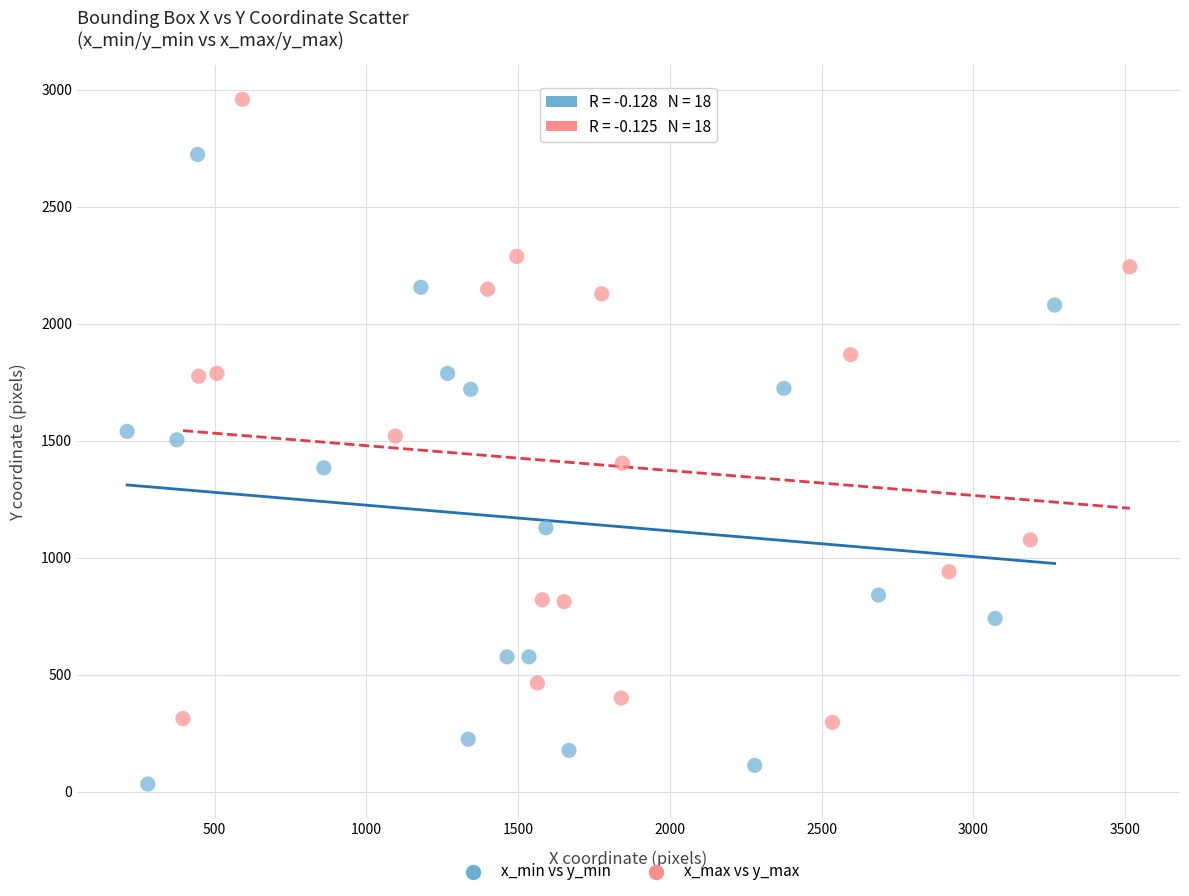

Which series reaches the minimum Y coordinate?

x_min vs y_min